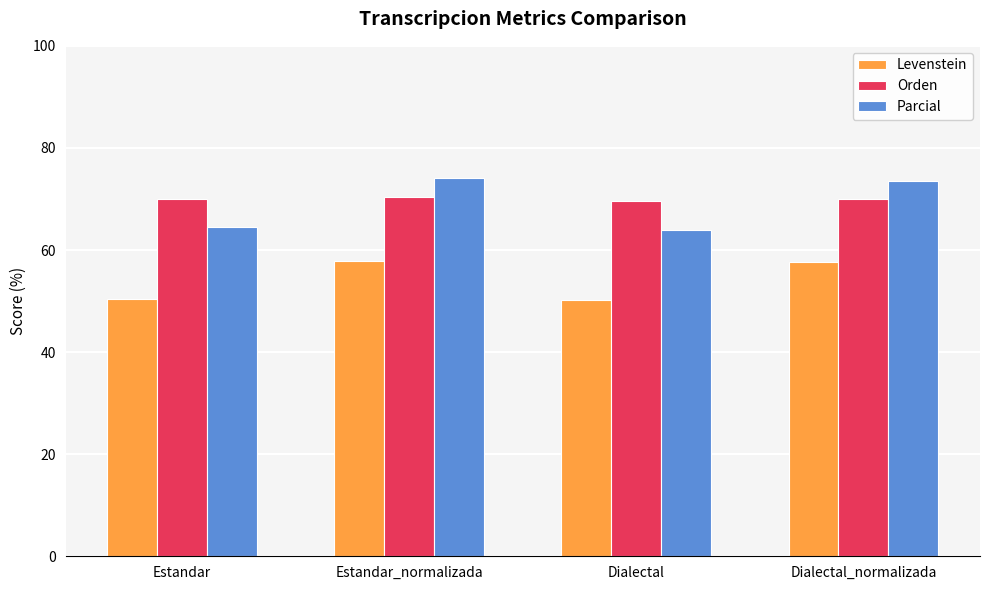

How many data points in Levenstein are above 57?

2